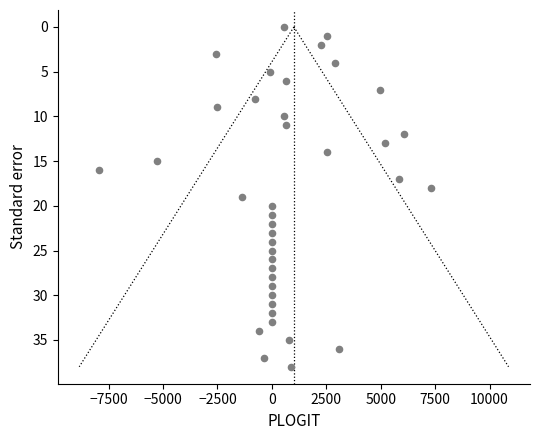

What is the range of Y values (max minus min)?

38